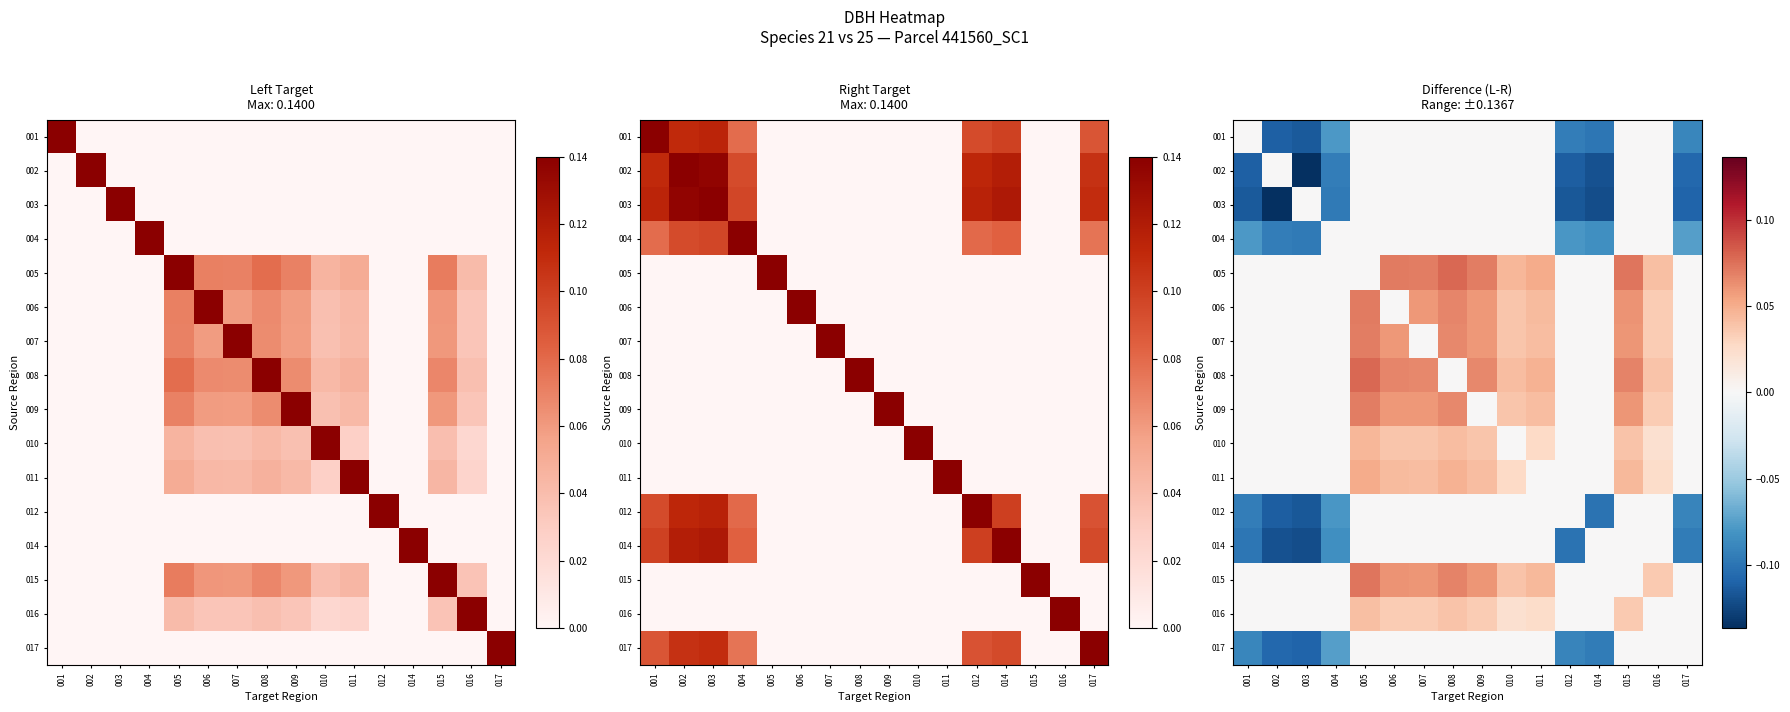

The value of 007 at 006 is 0.1. True or false?

True